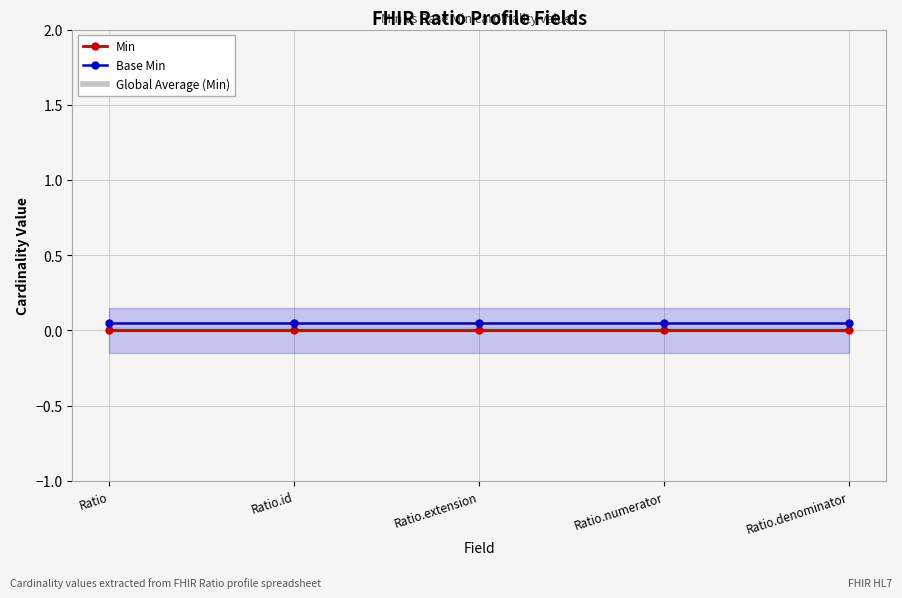

Which series has the largest range (max minus min)?

Min